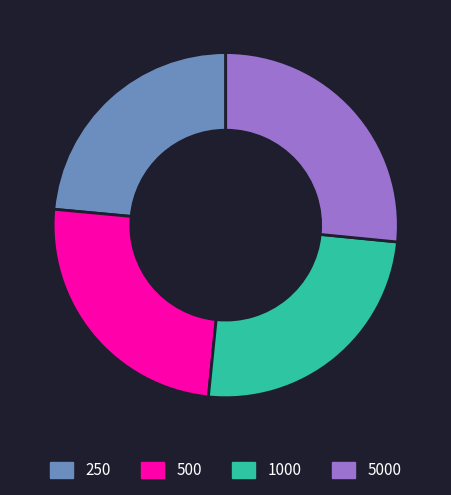

Is there any slice that represents more than half of the pie?

No